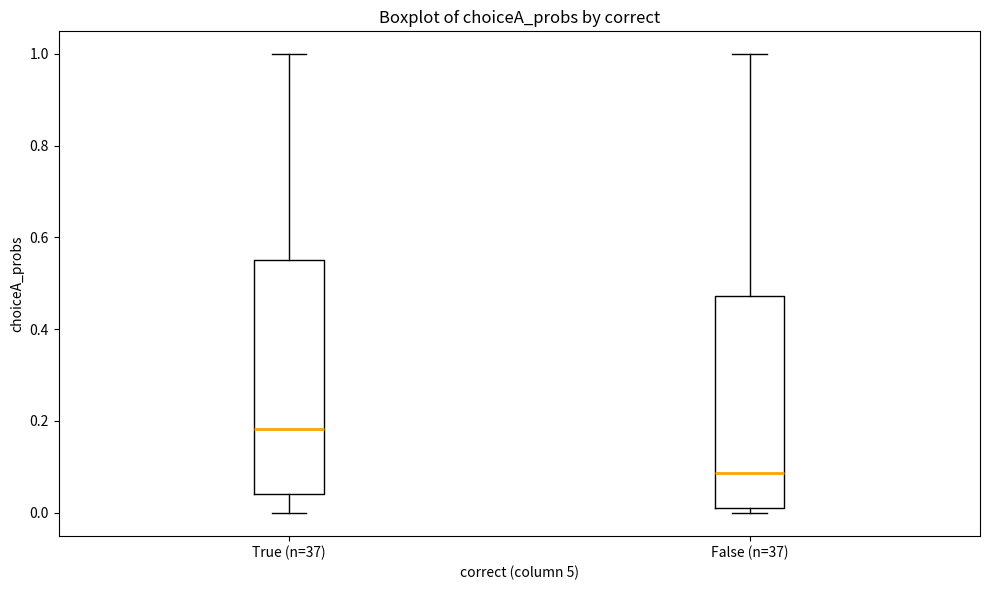

Which box is the tallest, from its lower edge to its upper edge?

True (n=37)